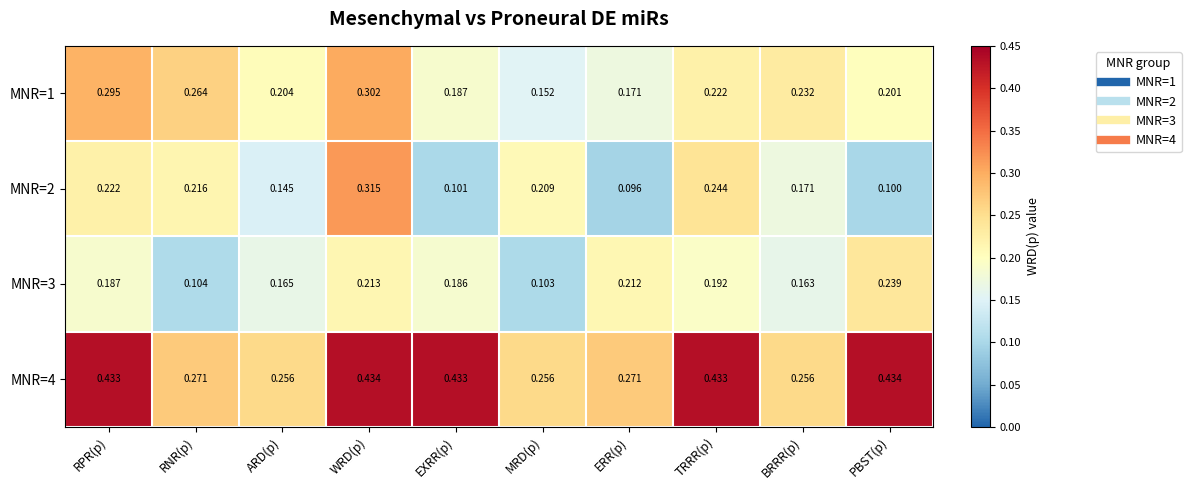

Where is MNR=1 nearest to the value 0?

MRD(p)